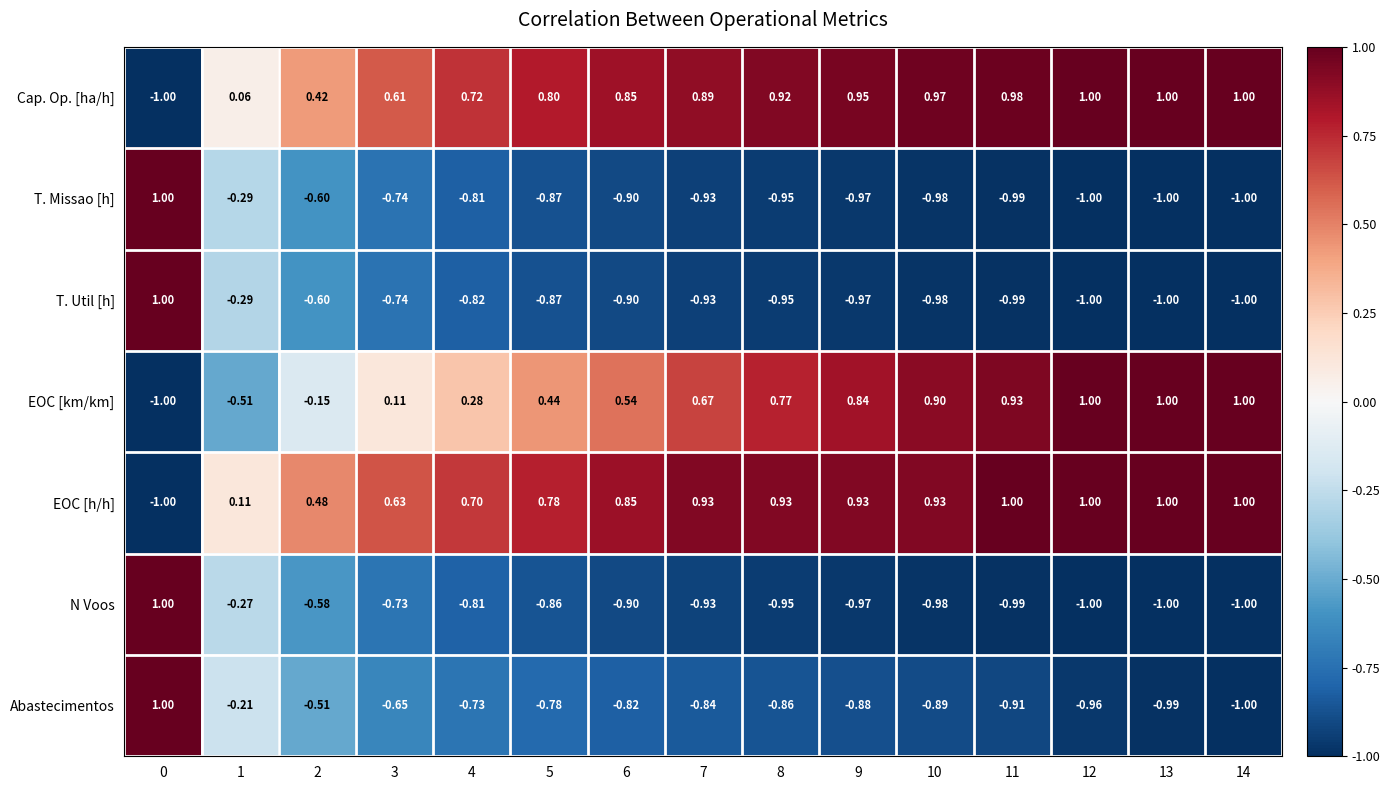

Which series has the largest total across all categories?

EOC [h/h]